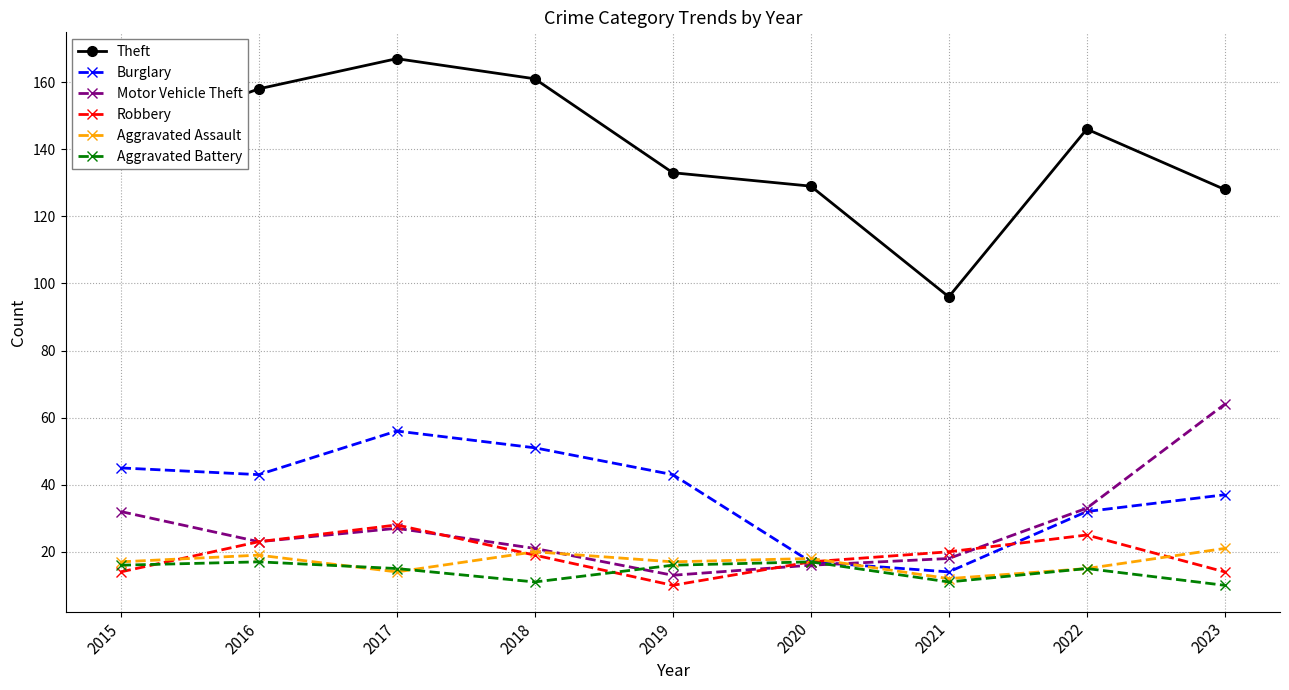

Which series has the largest range (max minus min)?

Theft